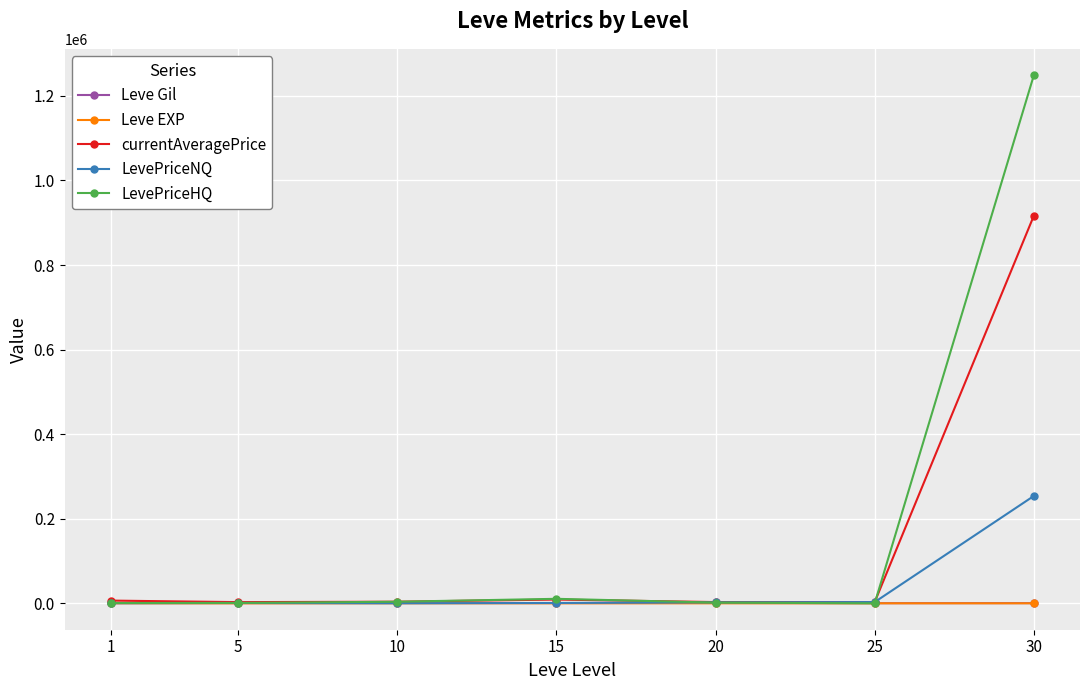

Which series has the largest range (max minus min)?

LevePriceHQ